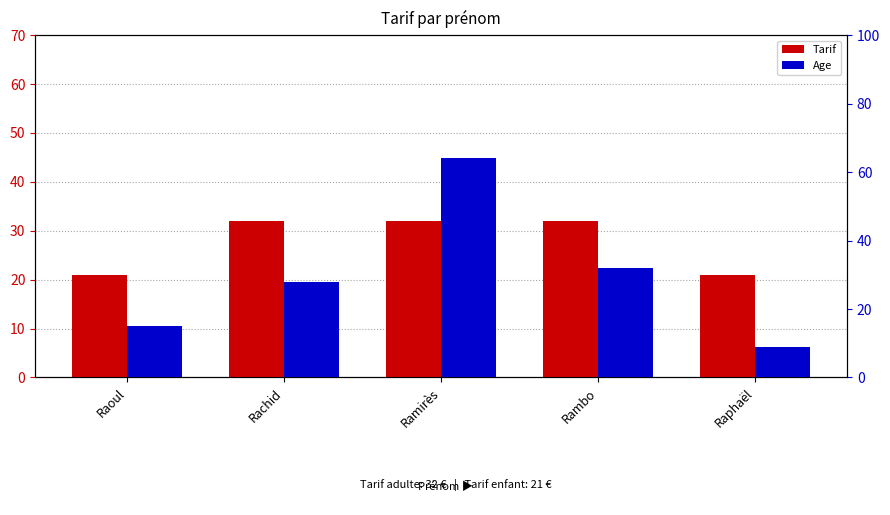

Rank the categories by Age value from lowest to highest.

Raphaël, Raoul, Rachid, Rambo, Ramirès